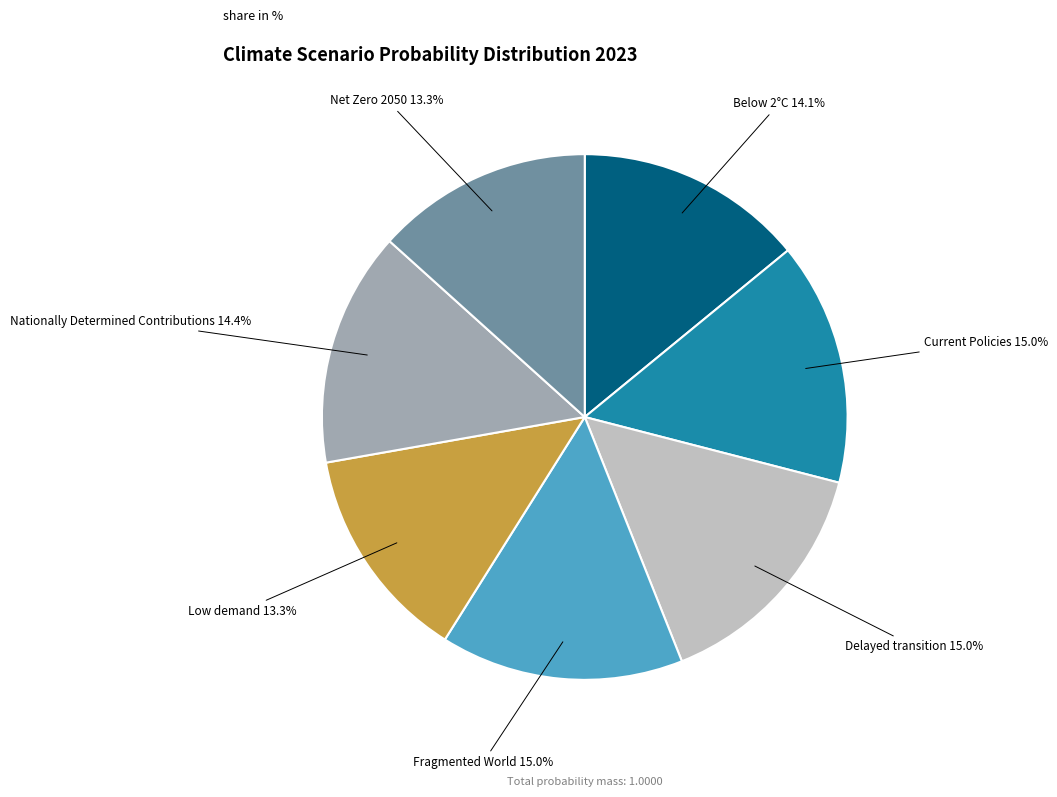

The Net Zero 2050 slice represents 13% of the pie. True or false?

True